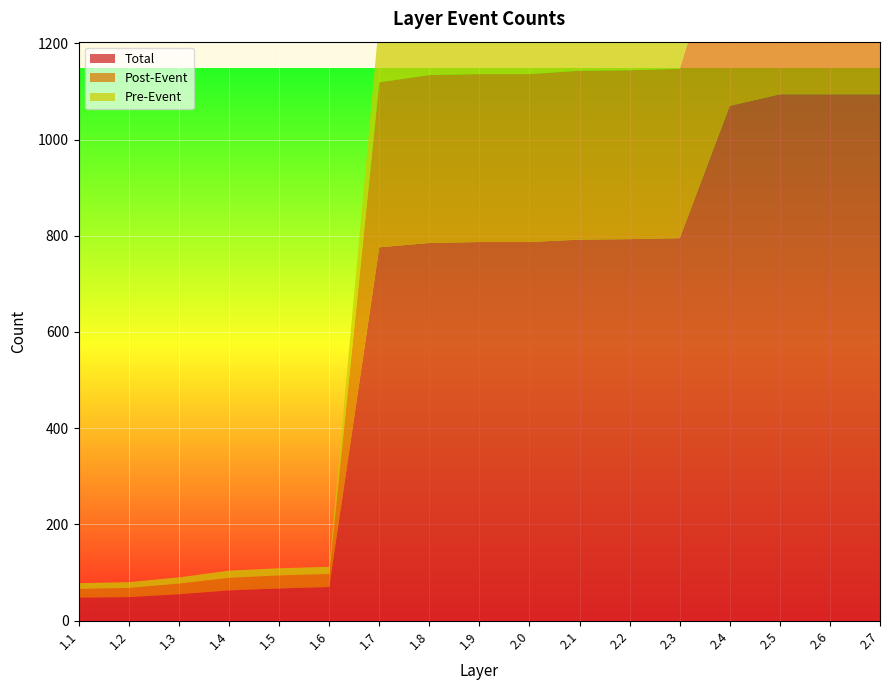

Reading right to left, list all the values displayed in this chart.

Total: 2.7=1094	2.6=1094	2.5=1094	2.4=1070	2.3=795	2.2=793	2.1=792	2.0=787	1.9=787	1.8=785	1.7=776	1.6=70	1.5=67	1.4=63	1.3=55	1.2=49	1.1=48
Post-Event: 2.7=418	2.6=418	2.5=418	2.4=413	2.3=352	2.2=351	2.1=351	2.0=349	1.9=349	1.8=349	1.7=343	1.6=27	1.5=27	1.4=26	1.3=22	1.2=19	1.1=18
Pre-Event: 2.7=176	2.6=176	2.5=176	2.4=171	2.3=132	2.2=132	2.1=132	2.0=131	1.9=131	1.8=131	1.7=131	1.6=15	1.5=15	1.4=15	1.3=13	1.2=12	1.1=12